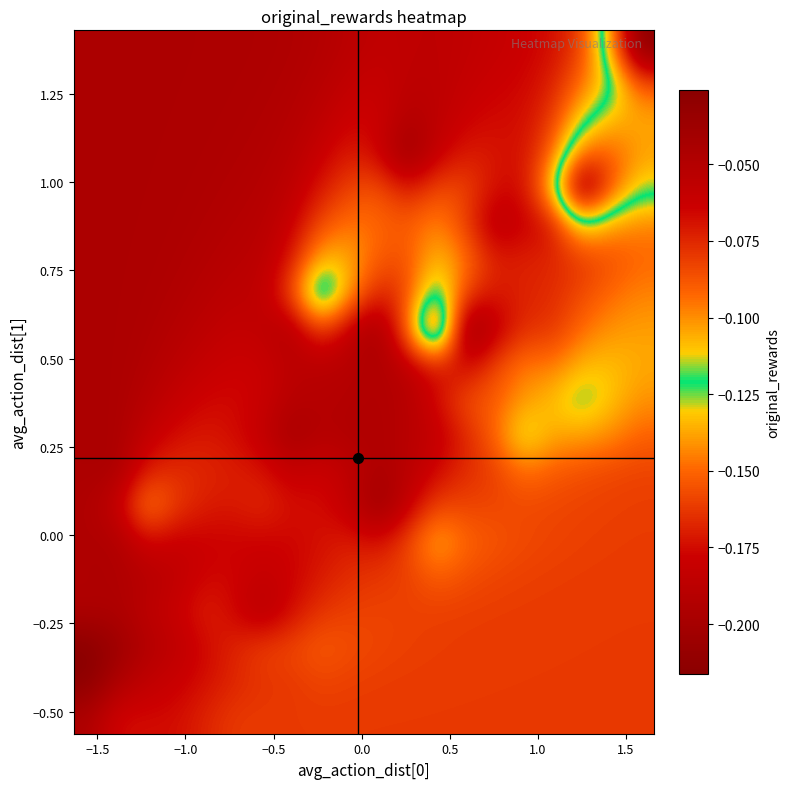

Count the number of categories in the chart.

20